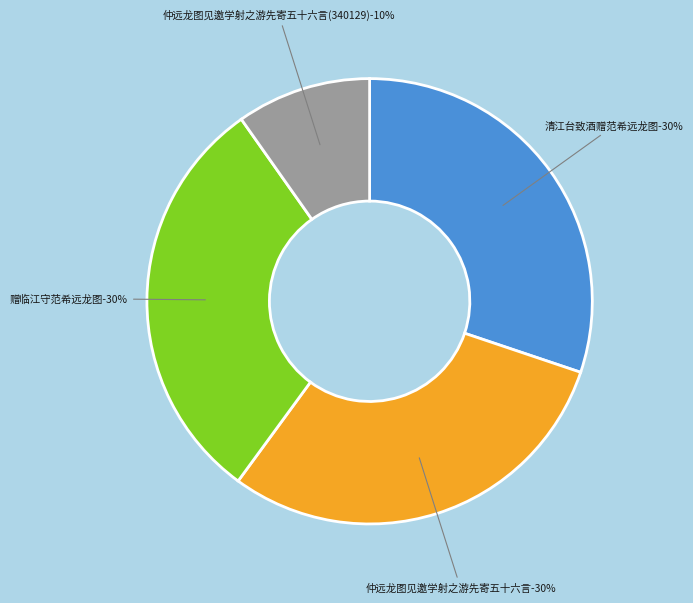

To the nearest percent, what is the average slice percentage?

25%